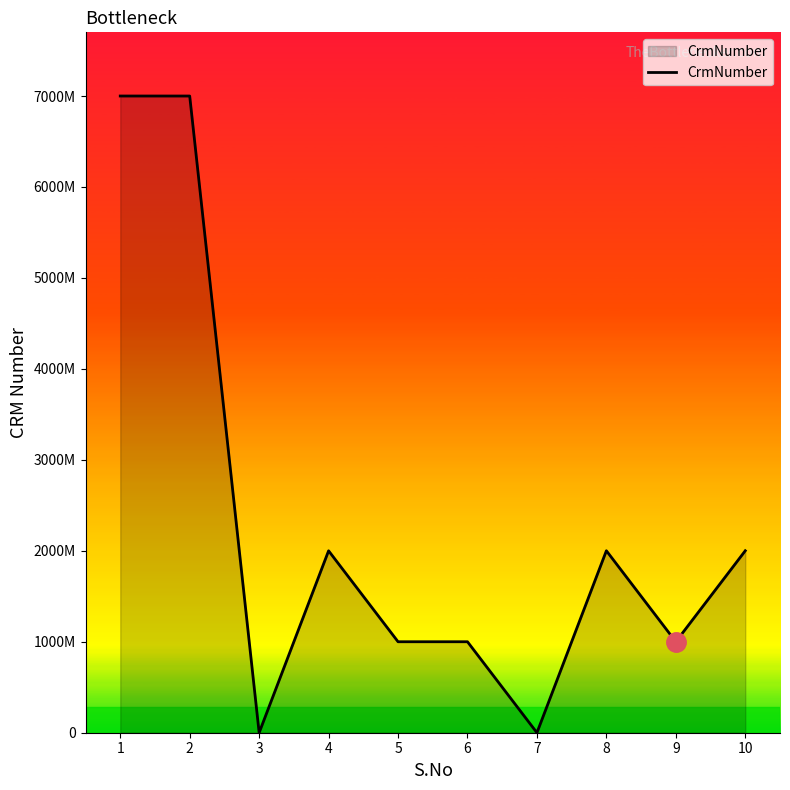

What is the value of the 9th point from the left?

1000084151